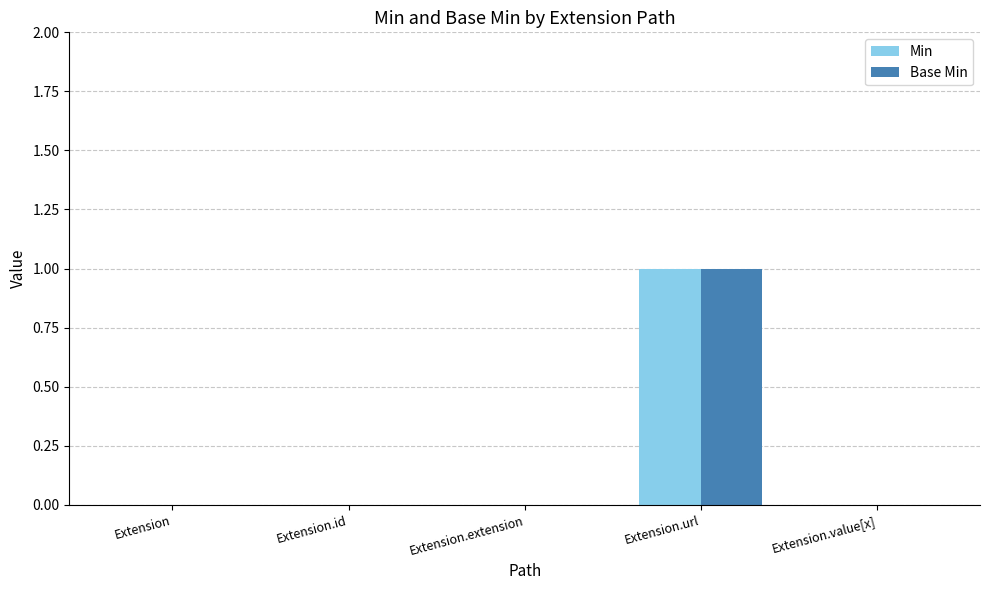

True or false: Base Min has a value of 0 at Extension.extension.

True